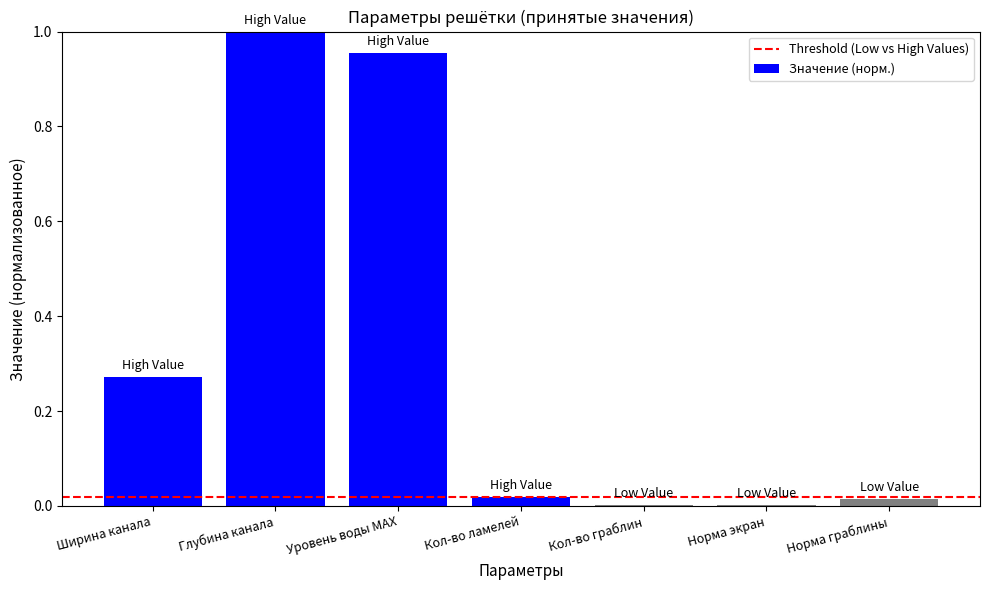

What is the sum of all values?

2.3